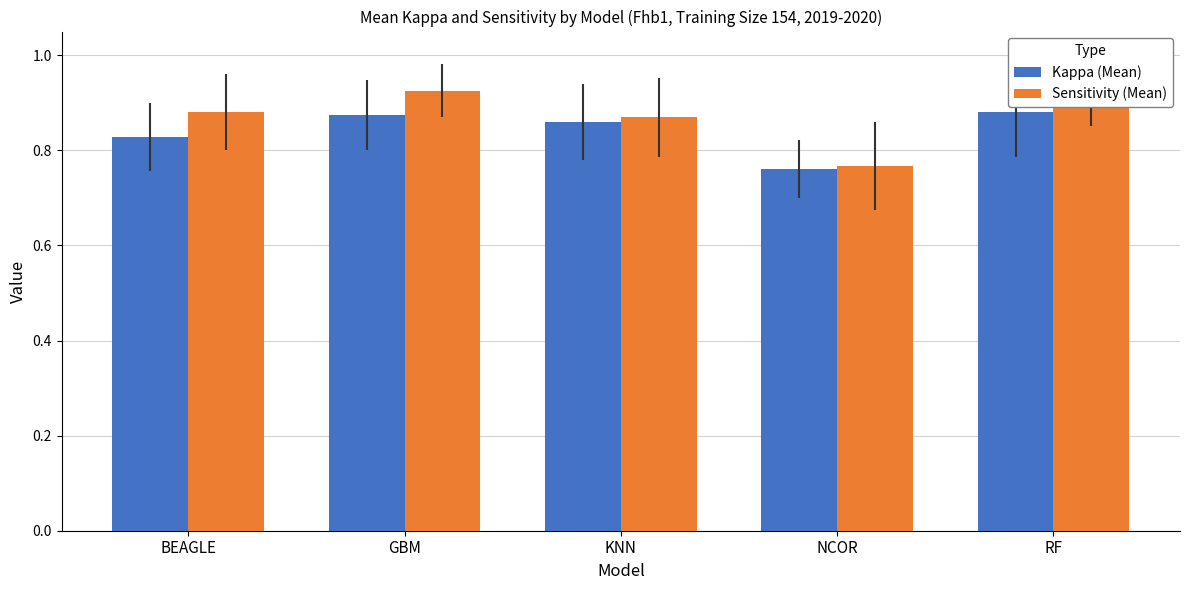

What is the label of the 3rd bar from the left?

KNN